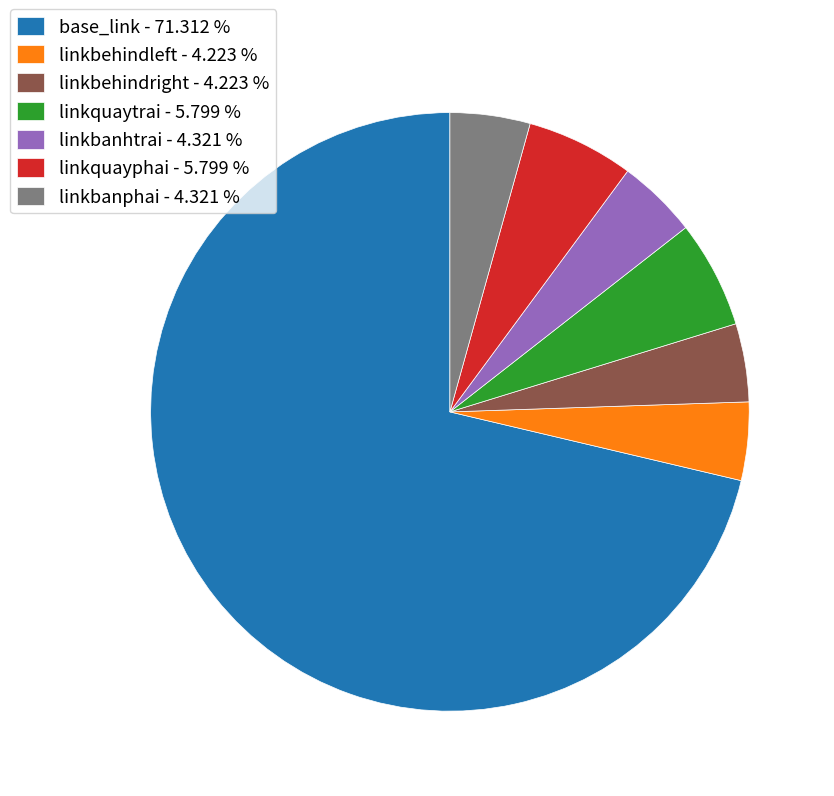

Between linkquaytrai - 5.799 % and linkbehindright - 4.223 %, which is larger?

linkquaytrai - 5.799 %